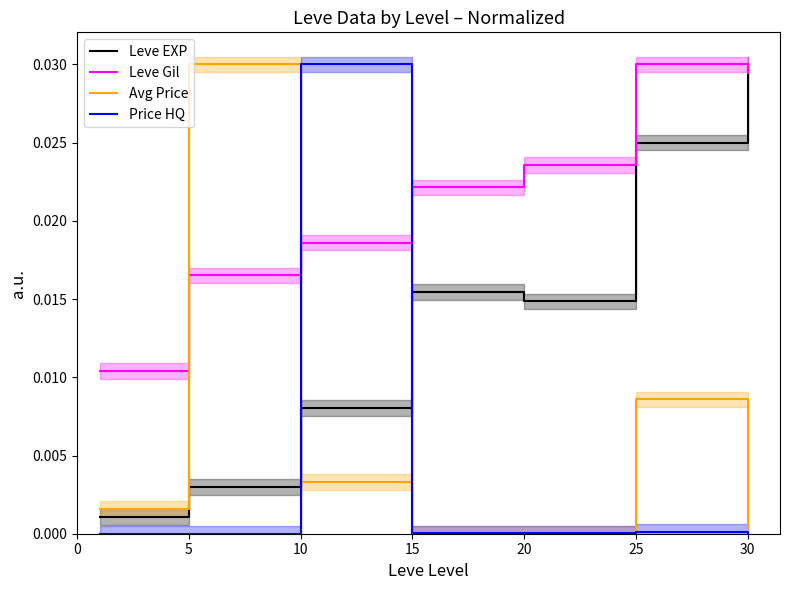

How many lines are shown in the chart?

4